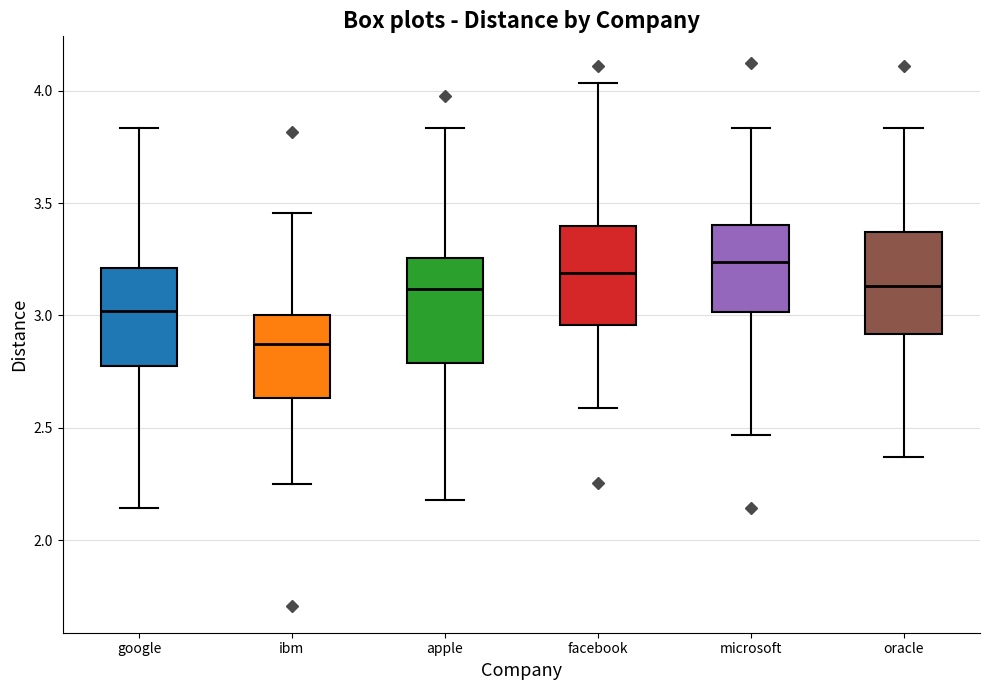

Reading left to right, transcribe this box plot: for each box, give where its median line is, the range the box spans, and where its two whiskers end, as read against the y-axis. The values are not printed on the chart, so give them approximately, as read against the axis.

google: median 3.00, box 2.80 to 3.20, whiskers 2.15 to 3.85
ibm: median 2.85, box 2.65 to 3.00, whiskers 2.25 to 3.45
apple: median 3.10, box 2.80 to 3.25, whiskers 2.20 to 3.85
facebook: median 3.20, box 2.95 to 3.40, whiskers 2.60 to 4.05
microsoft: median 3.25, box 3.00 to 3.40, whiskers 2.45 to 3.85
oracle: median 3.15, box 2.90 to 3.35, whiskers 2.35 to 3.85